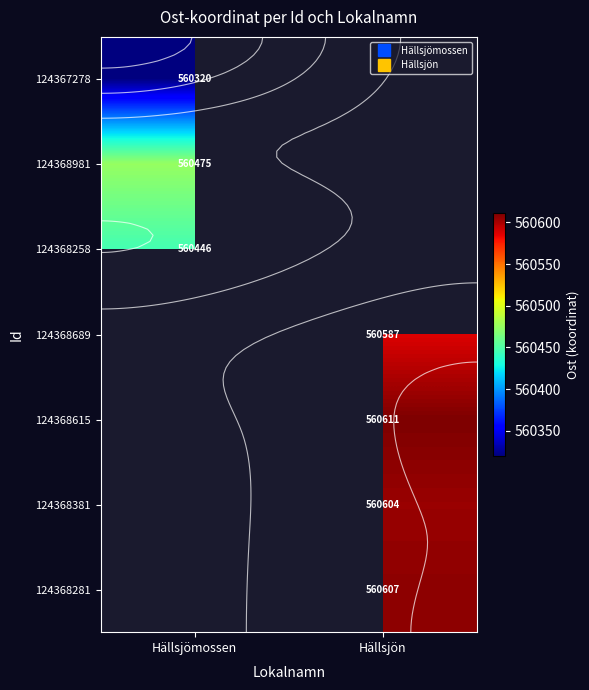

At how many categories does at least one series exceed 560360?

2